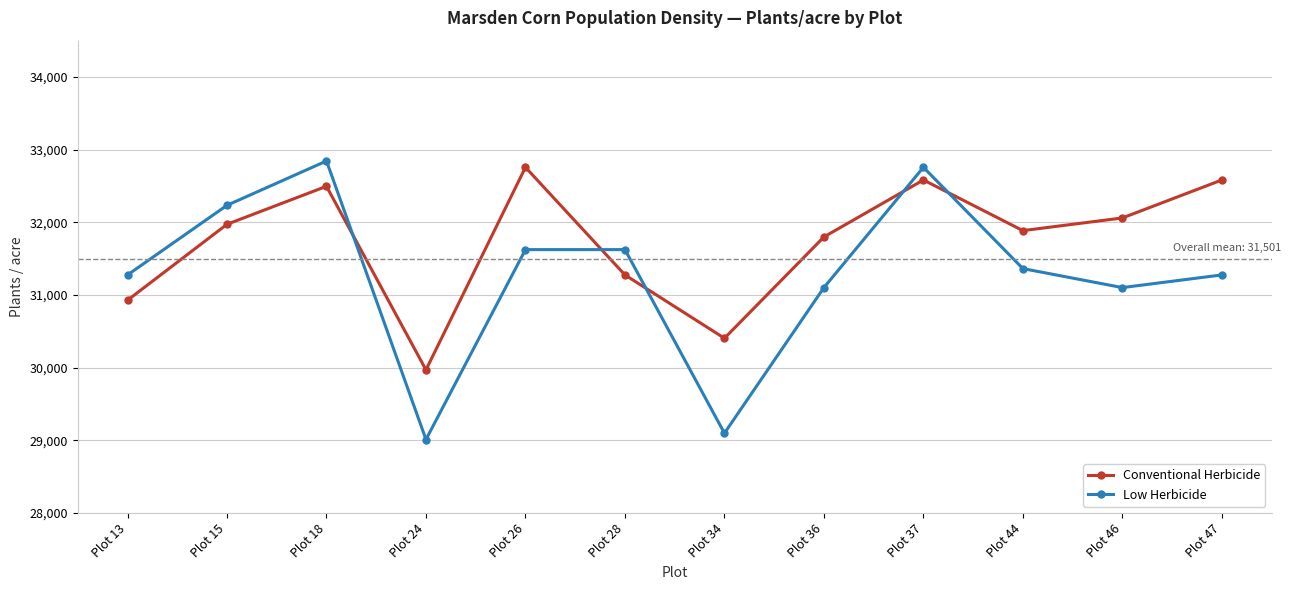

Which series has the largest total across all categories?

Conventional Herbicide